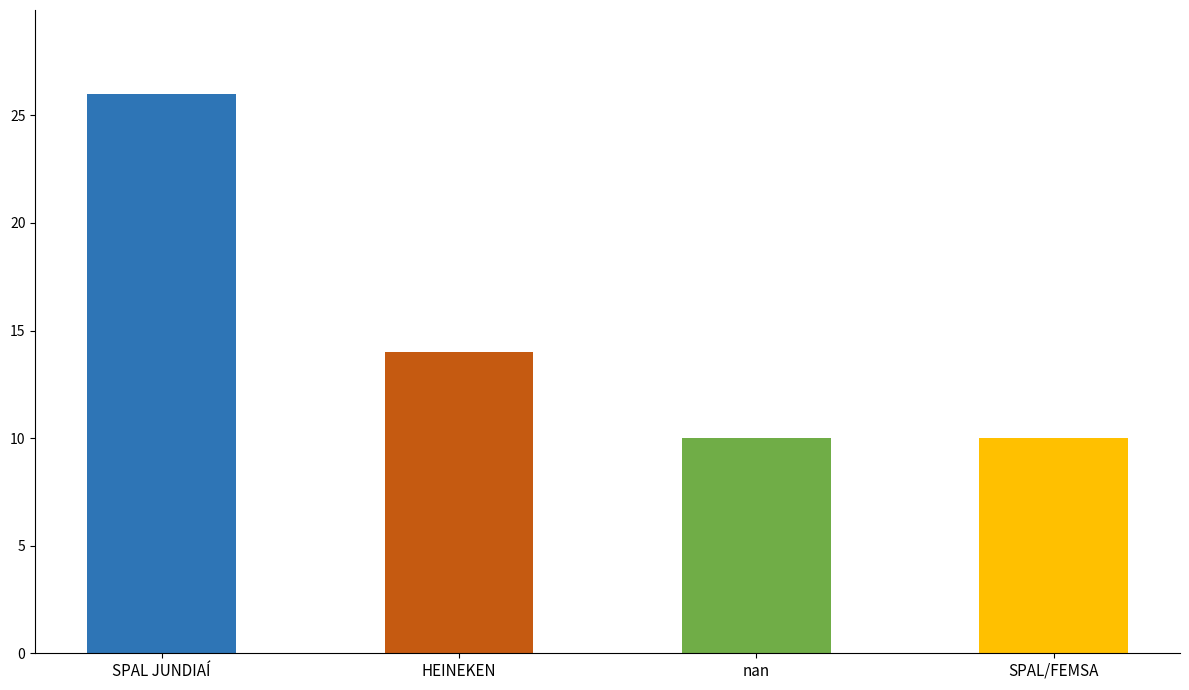

Reading left to right, what are all the values shown in this chart?

26	14	10	10